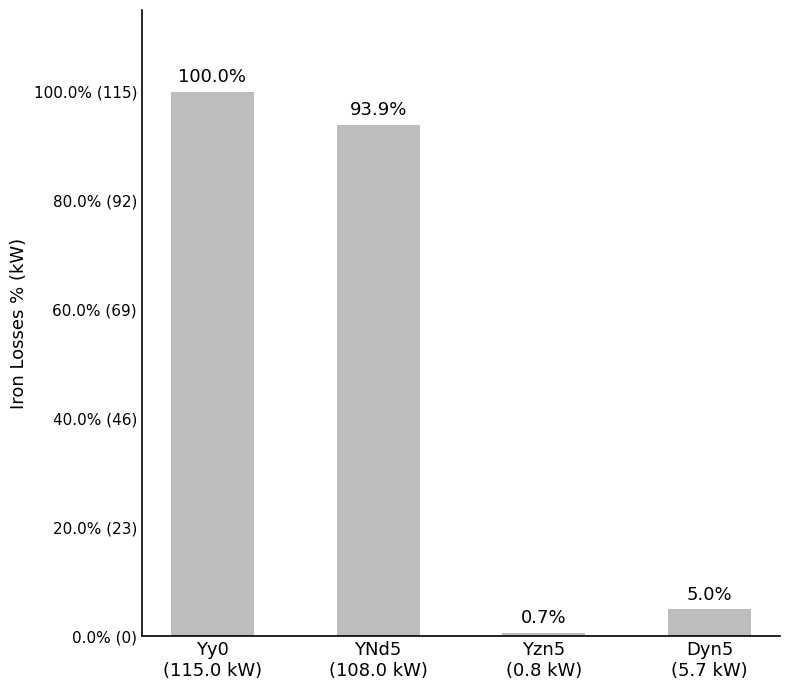

What is the maximum value shown in the chart?

115.0